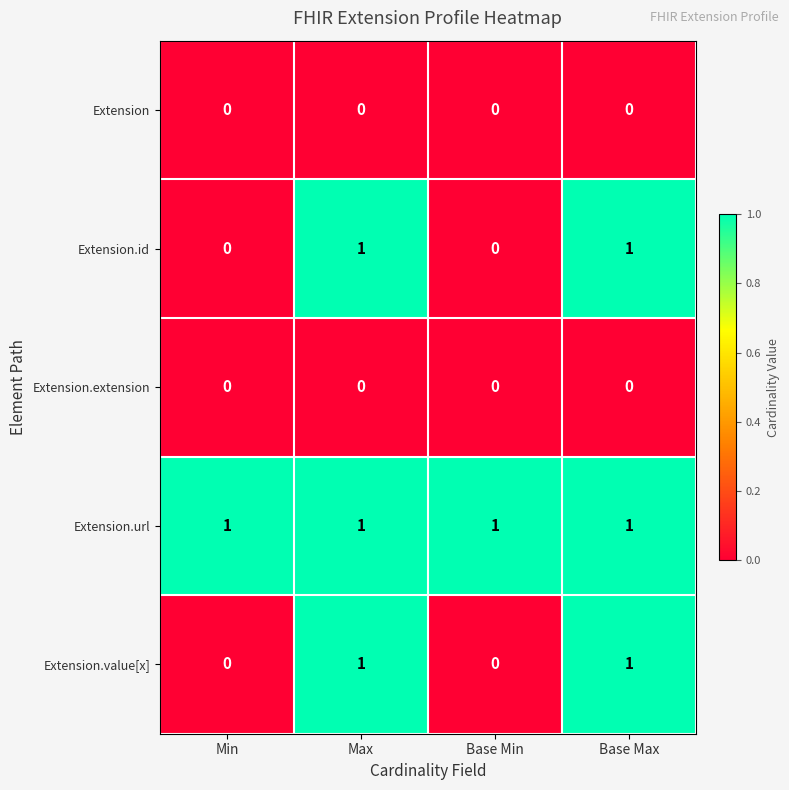

Reading right to left, list all the values displayed in this chart.

Extension: 0	0	0	0
Extension.id: 1	0	1	0
Extension.extension: 0	0	0	0
Extension.url: 1	1	1	1
Extension.value[x]: 1	0	1	0